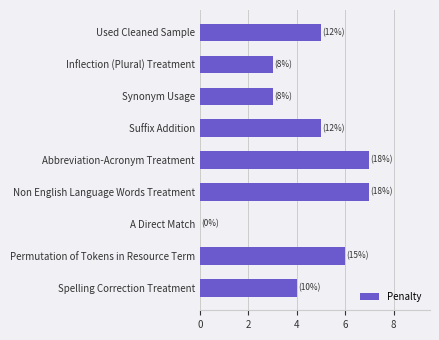

True or false: the data shows 6 at Spelling Correction Treatment.

False